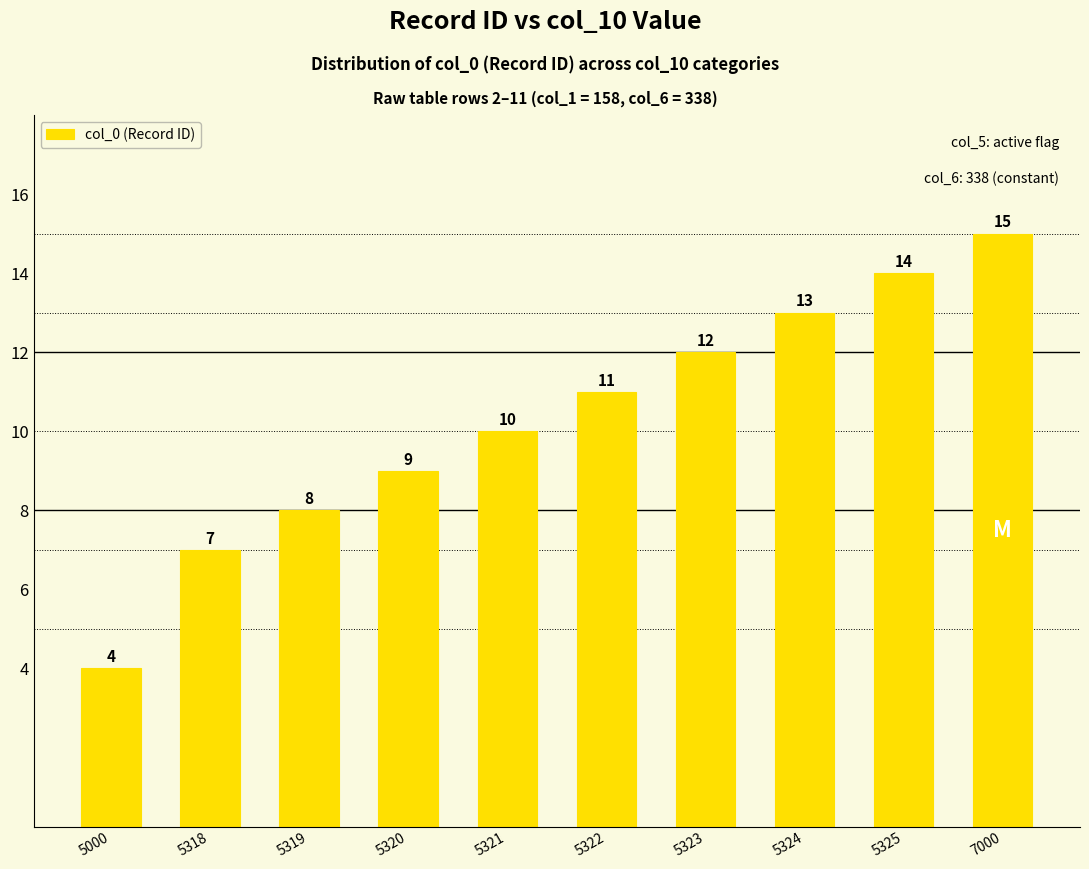

Is it true that the value at 5319 is 8?

True